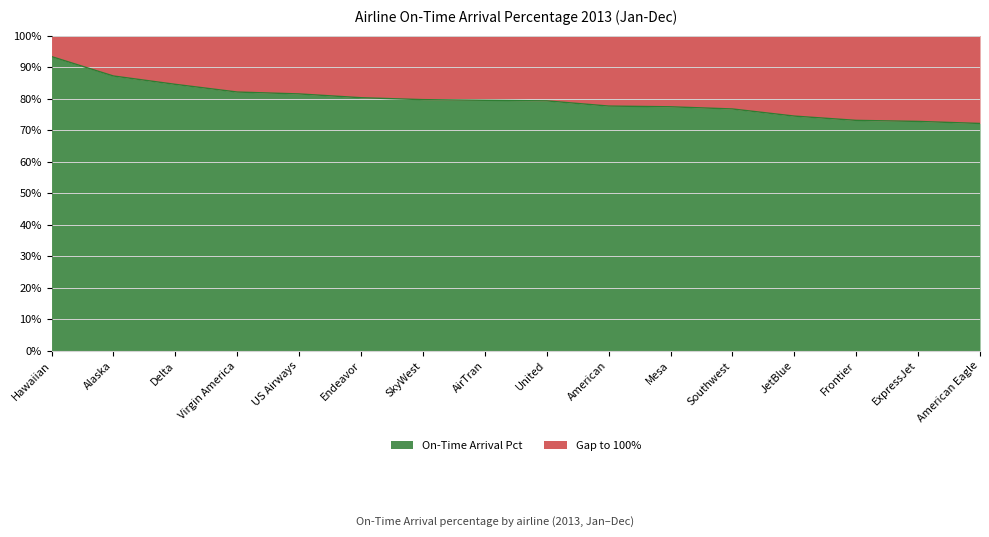

What is the maximum value shown in the chart?

93.3